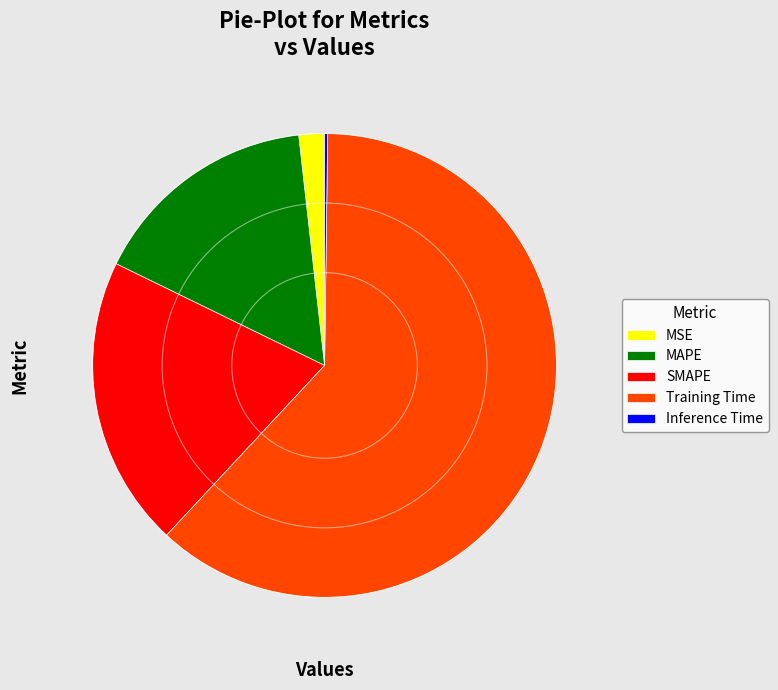

Does MAPE account for over 50% of the chart?

No